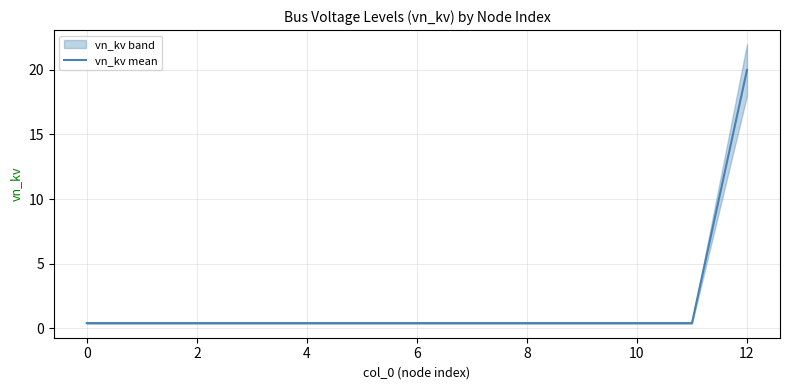

The value of vn_kv mean at 12 is 20.0. True or false?

True